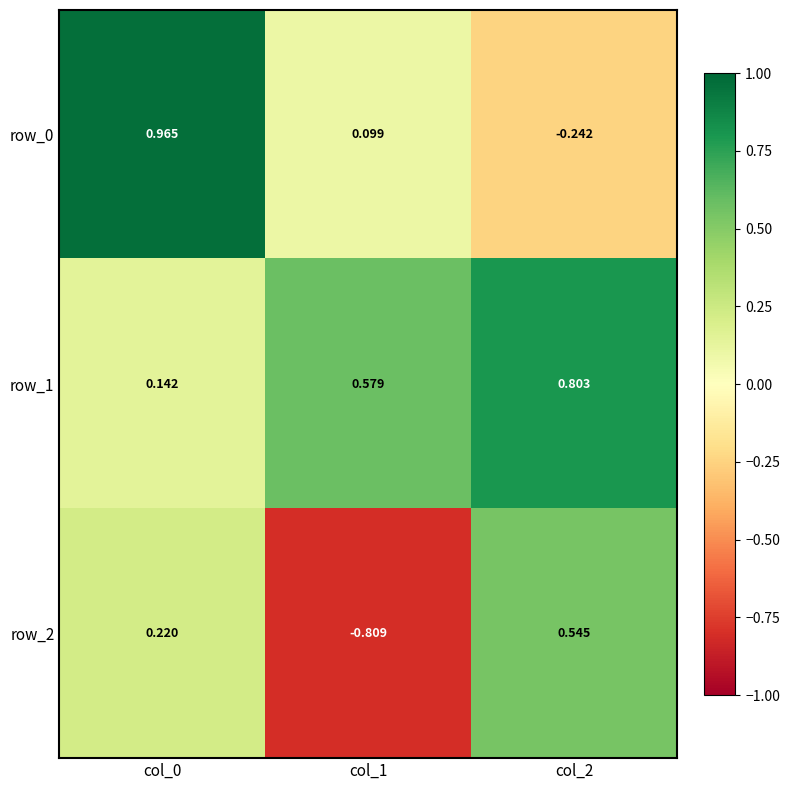

At how many categories does at least one series exceed 0?

3